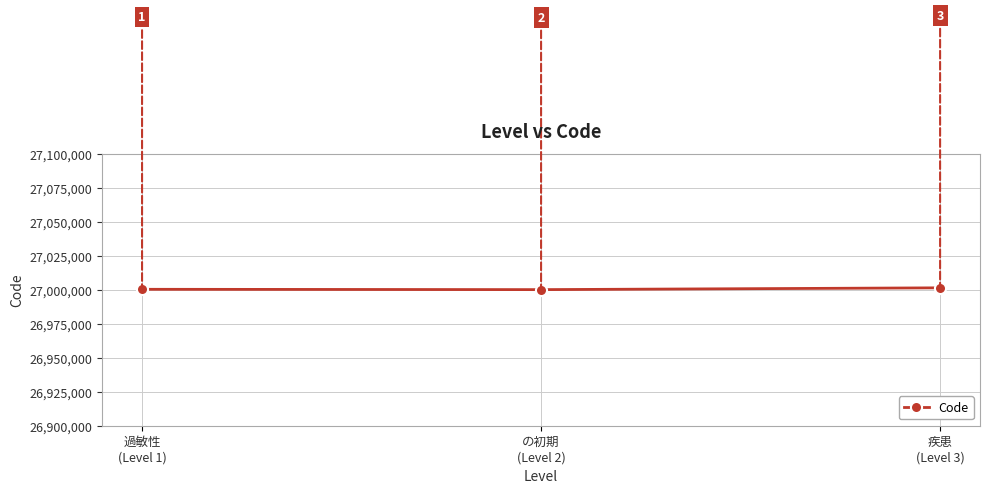

List the labels in order of value, largest first.

疾患
(Level 3), 過敏性
(Level 1), の初期
(Level 2)